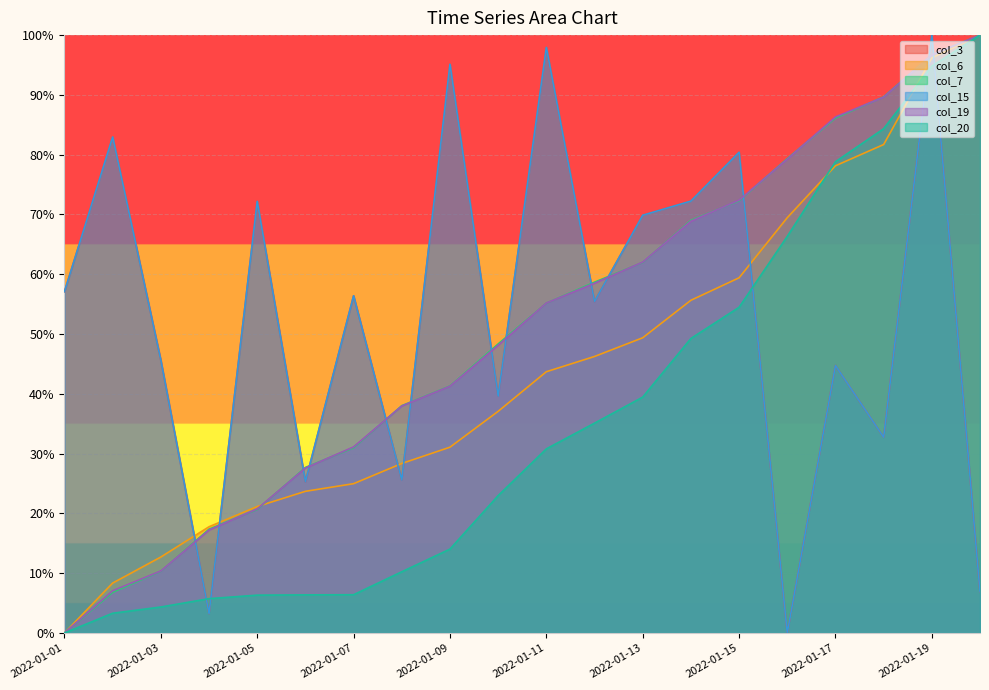

At 2022-01-19, list the series in order from smallest to largest.

col_20, col_6, col_19, col_7, col_3, col_15